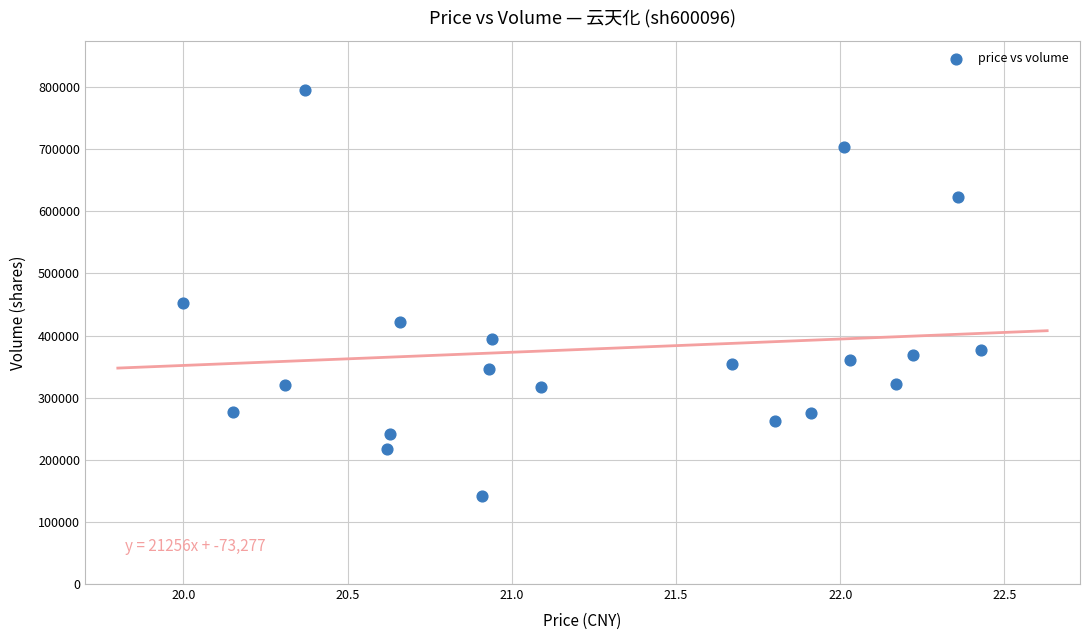

What is the range of Y values (max minus min)?

653269